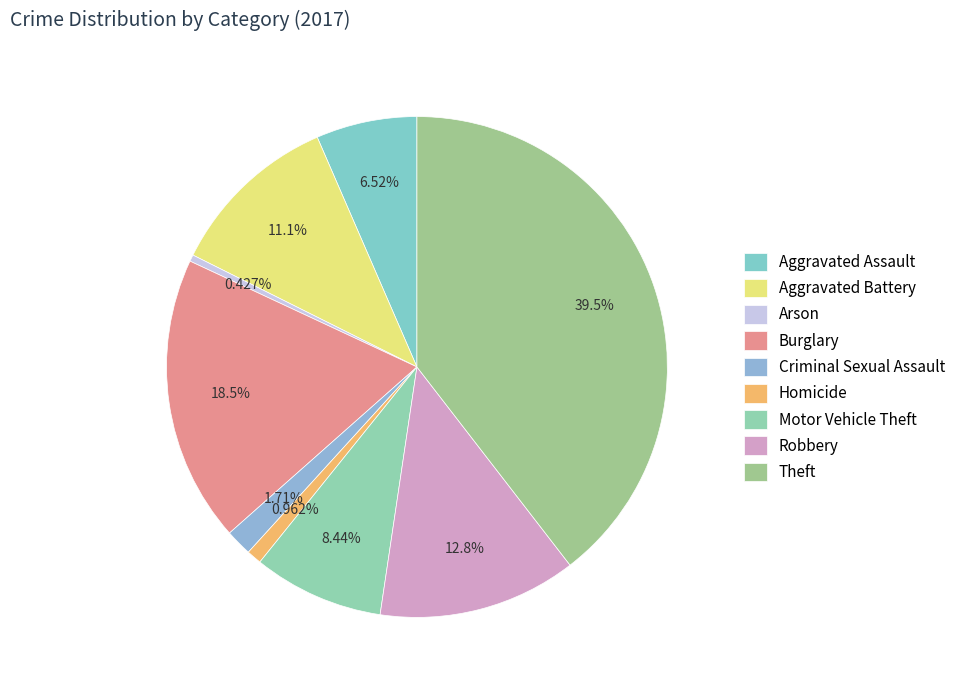

Rank the categories by value from lowest to highest.

Arson, Homicide, Criminal Sexual Assault, Aggravated Assault, Motor Vehicle Theft, Aggravated Battery, Robbery, Burglary, Theft